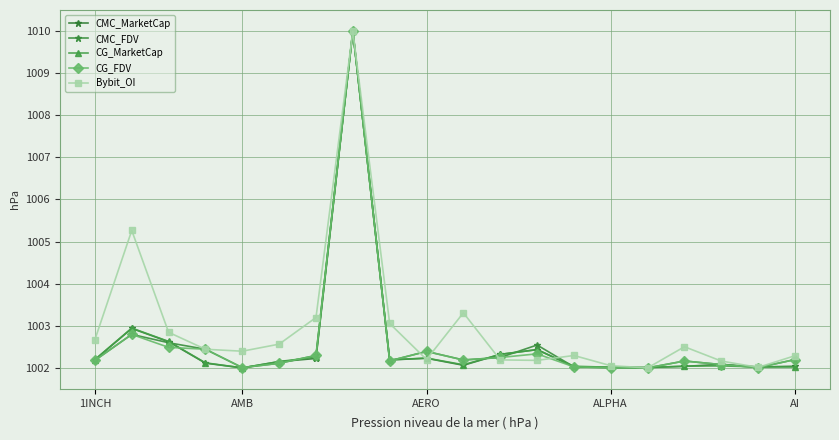

Which series has the largest range (max minus min)?

CMC_MarketCap